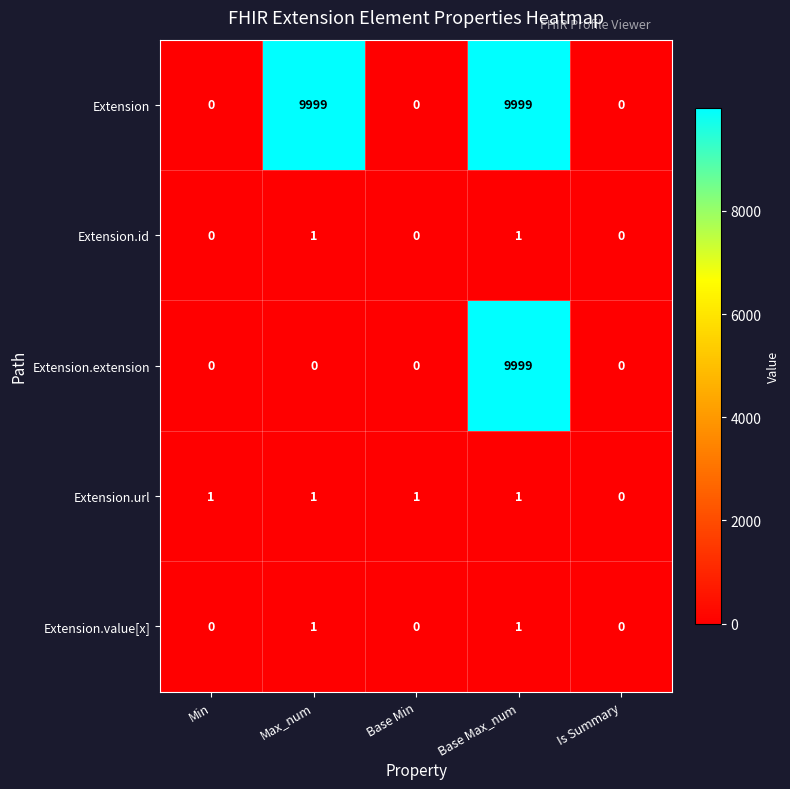

What is the highest value of the Extension series?

9999